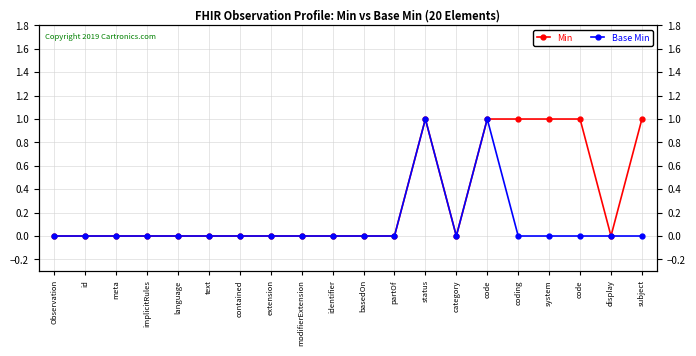

How many interior local peaks does the Min series have?

1